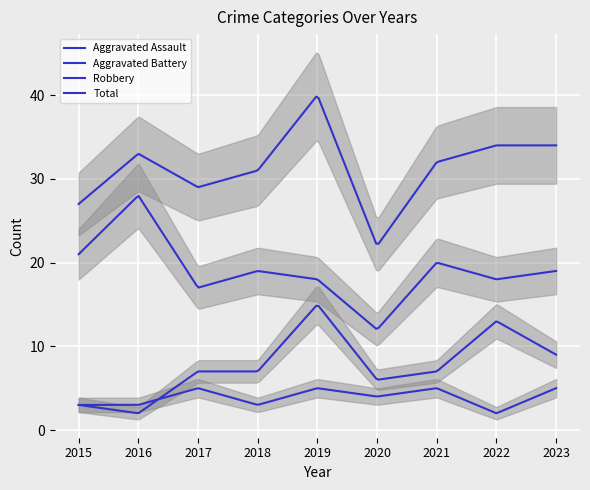

At which category is the sum across all series the highest?

2019